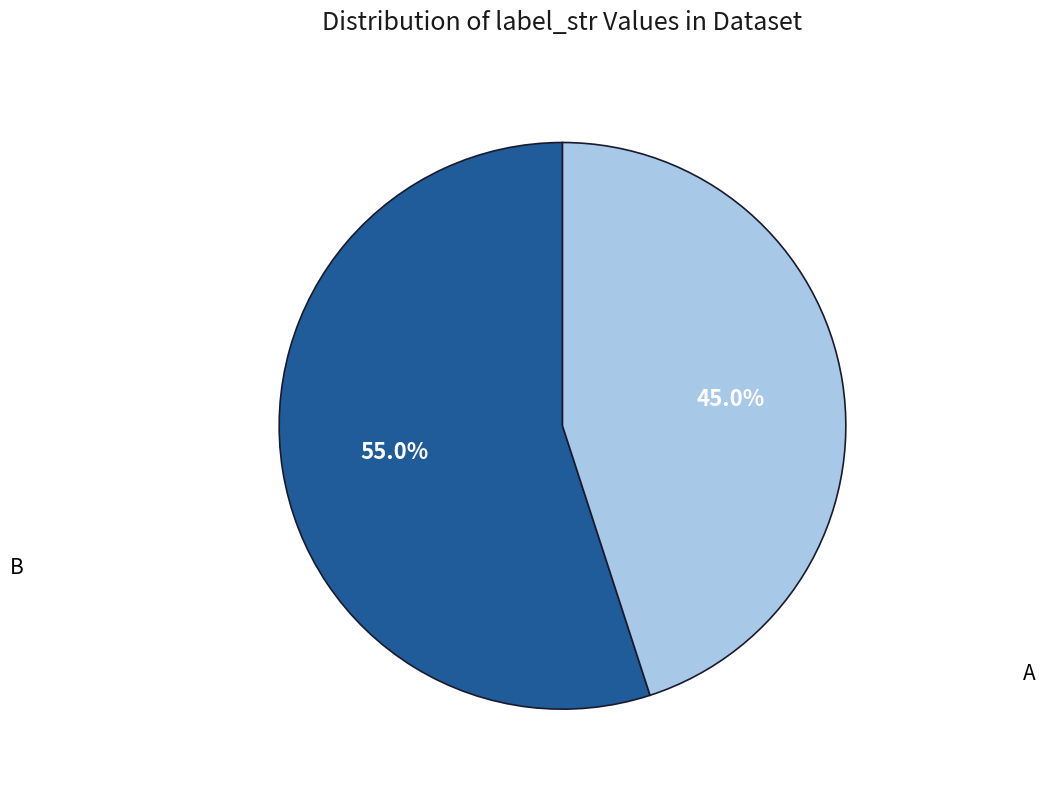

Does any single category account for the majority?

Yes